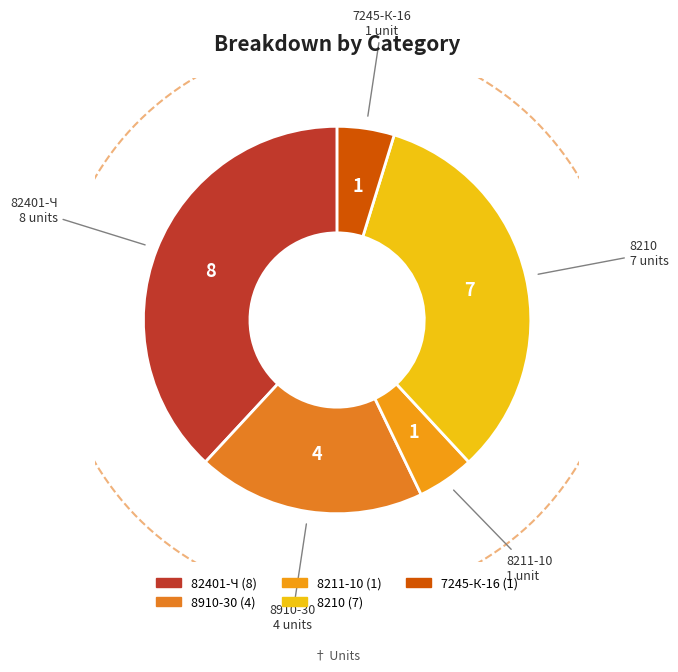

What percentage do 8211-10 and 8210 together represent?

38.1%